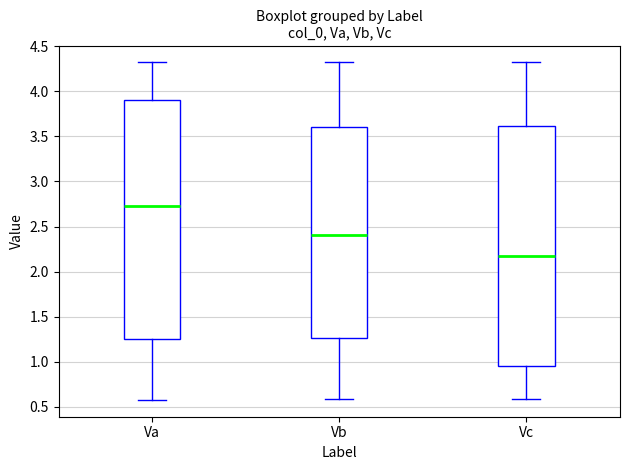

Where is the upper edge of the box for Va on the y-axis? The values are not printed on the chart, so give them approximately, as read against the axis.

3.90